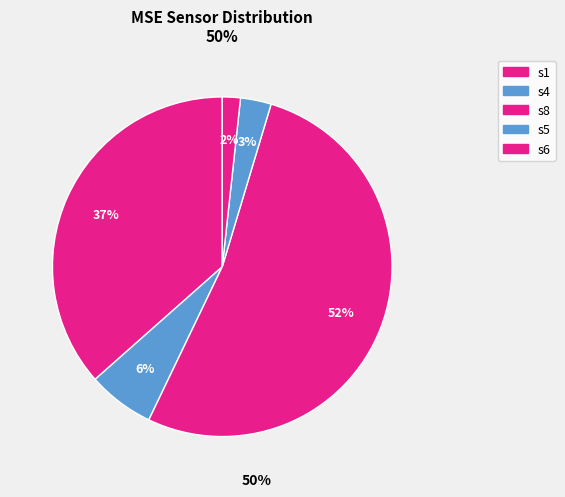

Between s6 and s1, which is larger?

s1